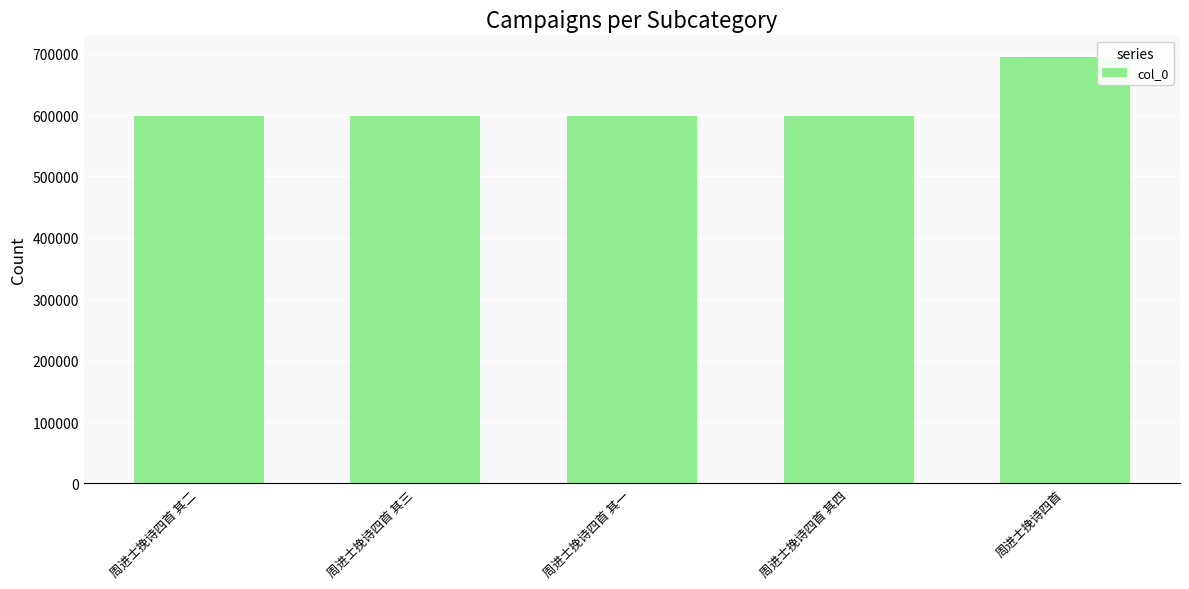

What is the approximate value at 周进士挽诗四首?

695045